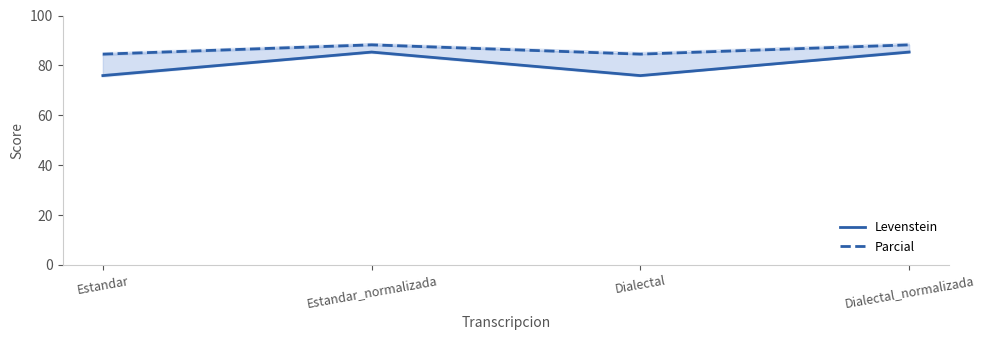

At which category does Parcial reach its first local peak?

Estandar_normalizada